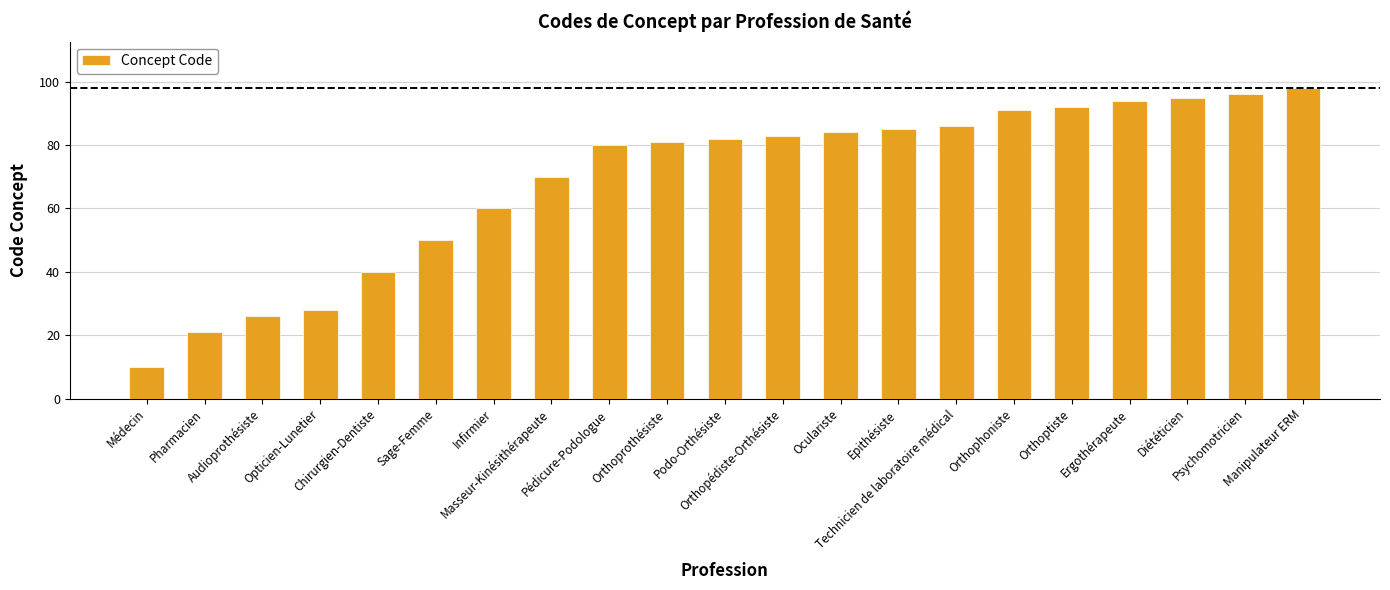

What is the value of the 21st bar from the left?

98